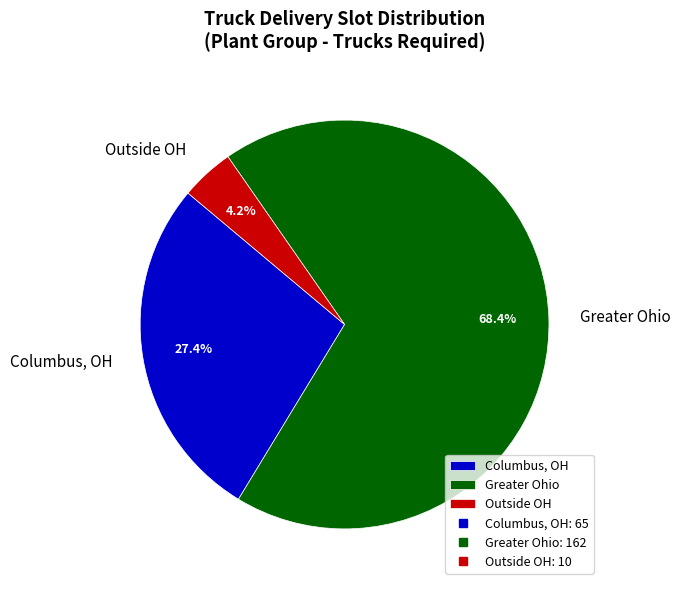

Which slice represents more than half of the pie?

Greater Ohio